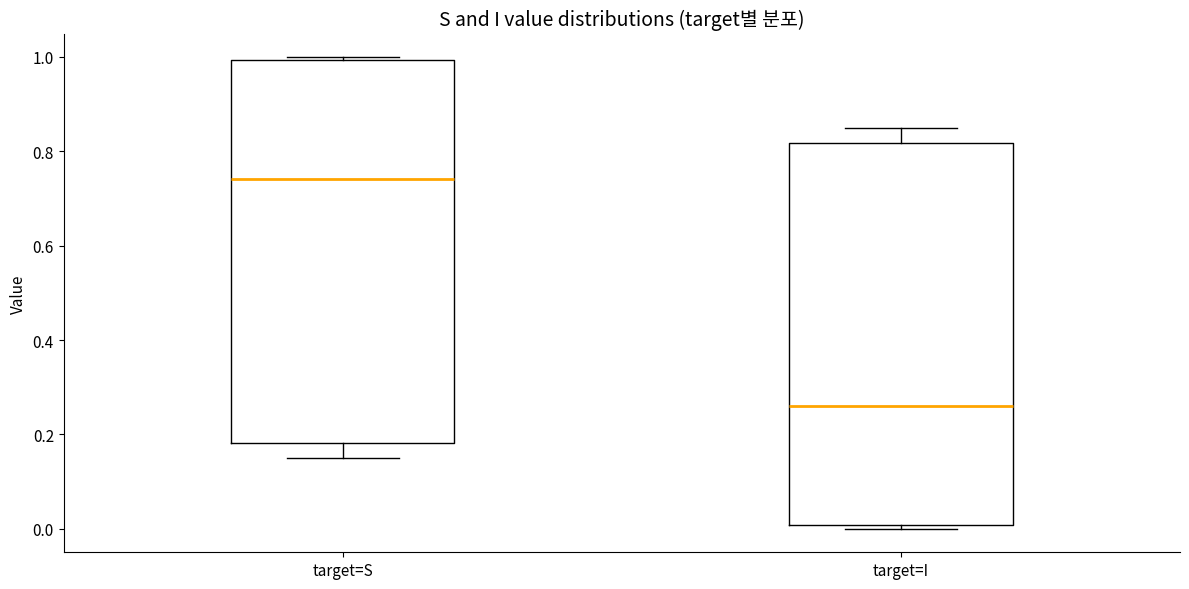

Where is the upper edge of the box for target=I on the y-axis? The values are not printed on the chart, so give them approximately, as read against the axis.

0.82